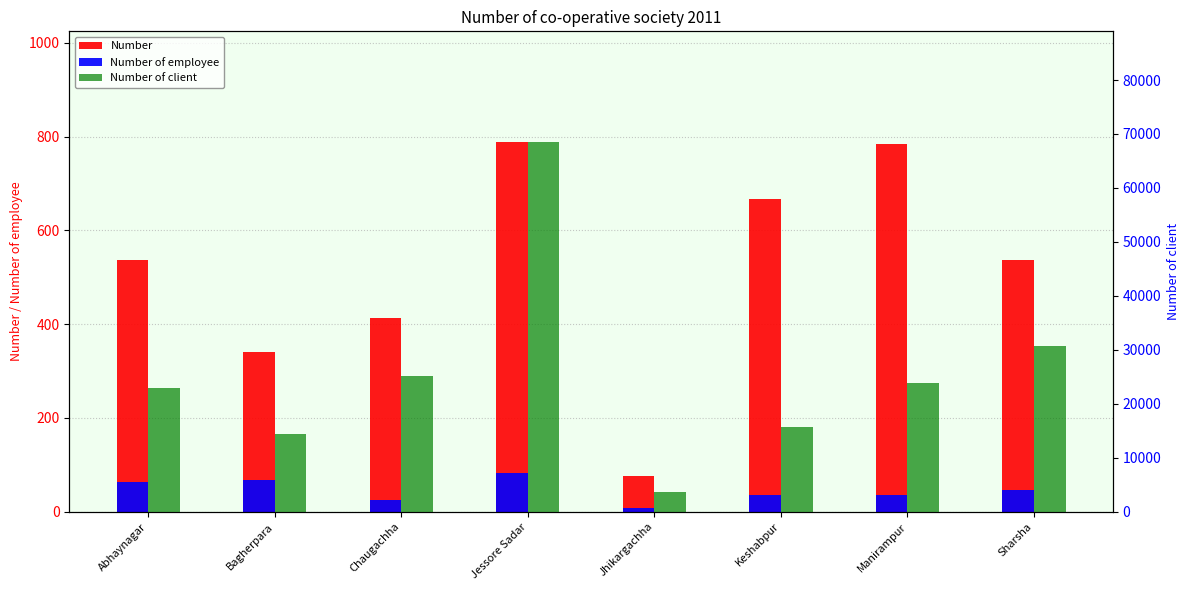

What are all the series names shown in the legend?

Number, Number of employee, Number of client